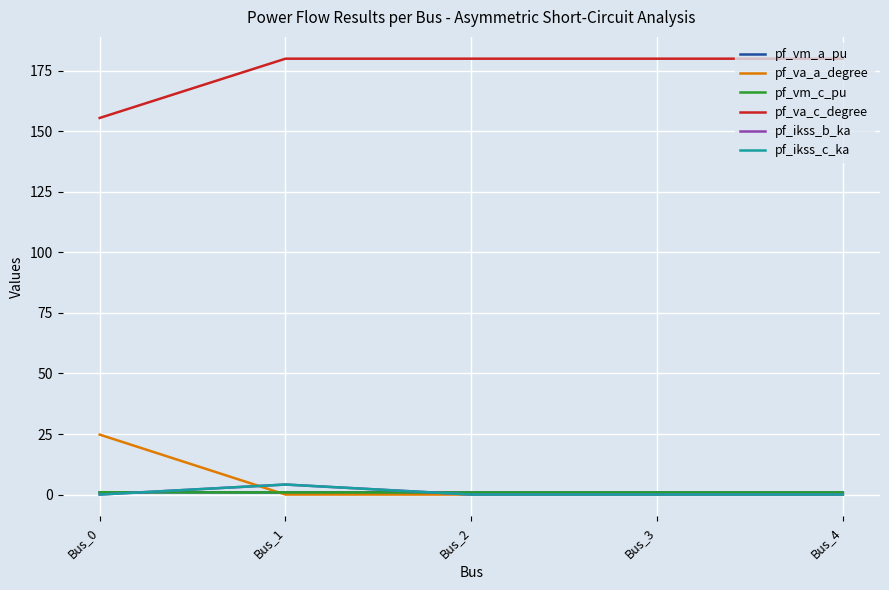

Between Bus_1 and Bus_3, which is larger?

Bus_1